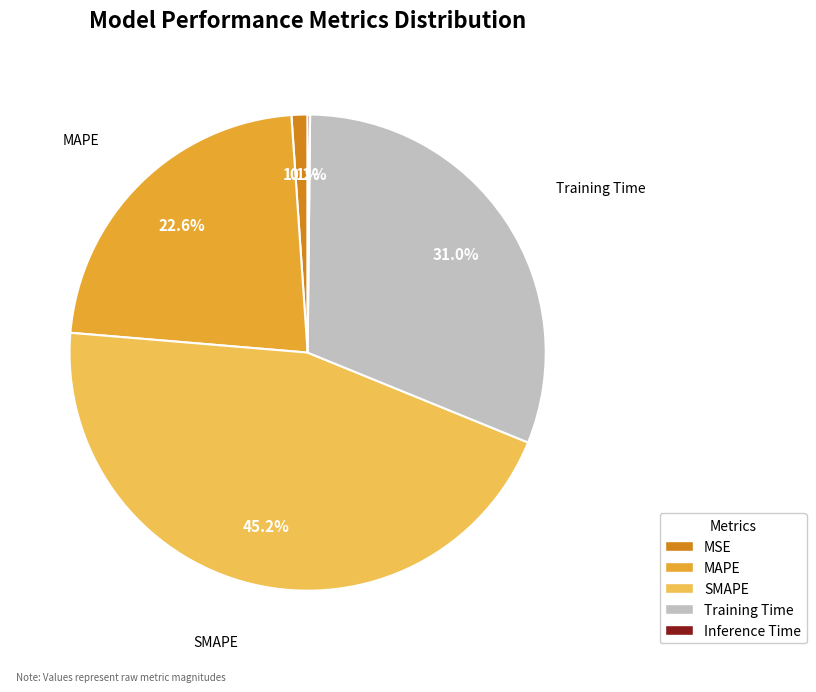

What portion of the pie excludes MSE?

98.9%